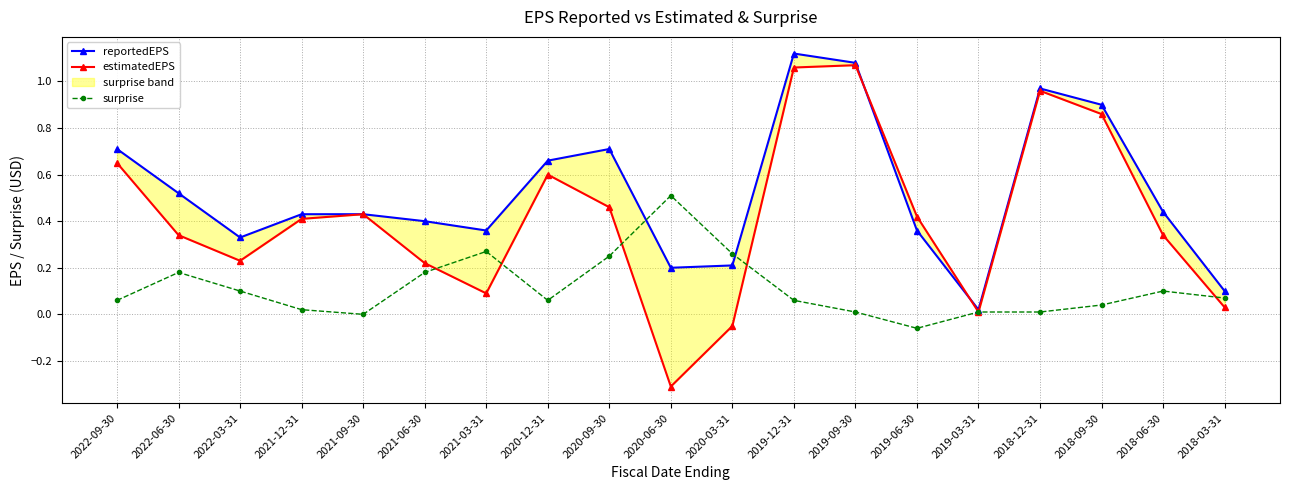

What is the label of the 4th point from the right?

2018-12-31